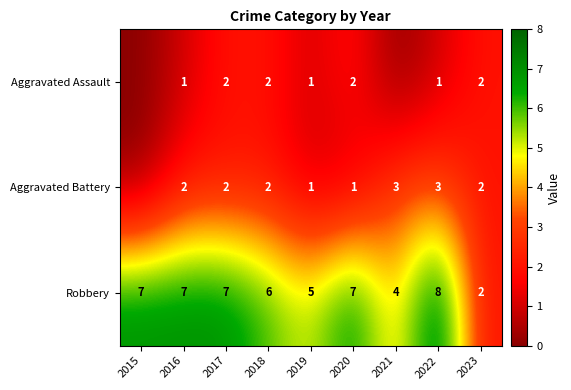

At which label is Robbery closest to 5?

2019